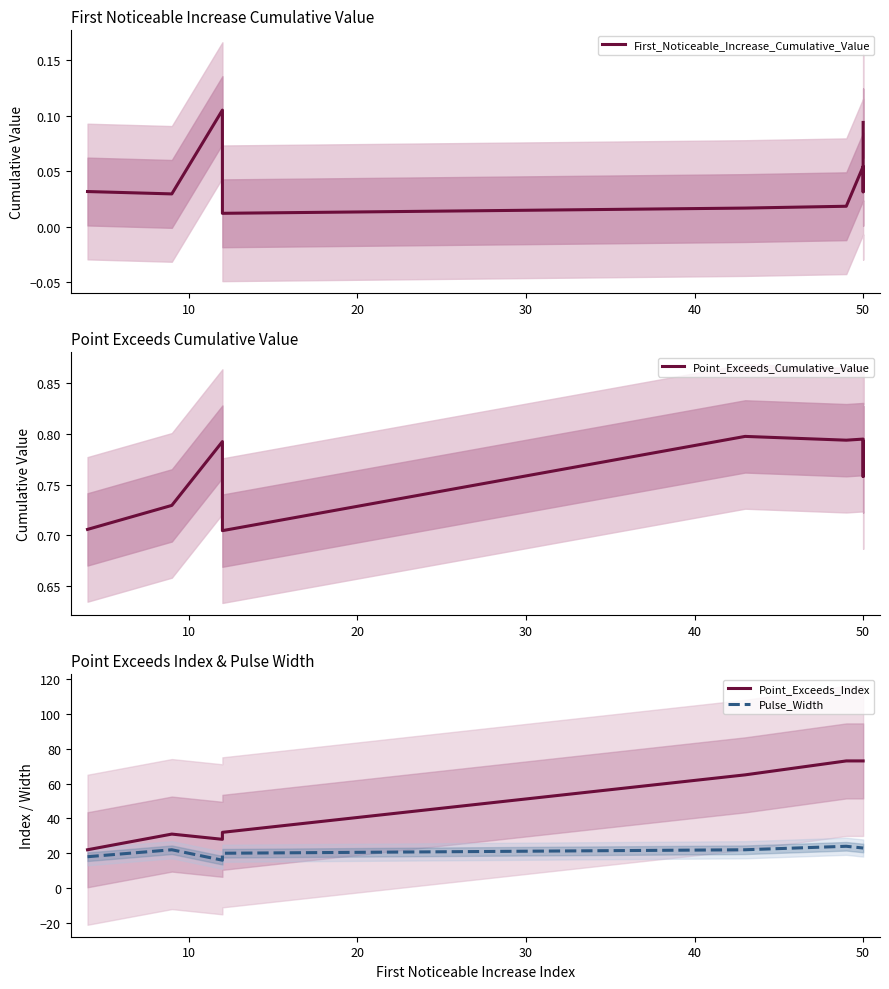

In Pulse_Width, how many points are lower than both neighbors (excluding endpoints)?

1